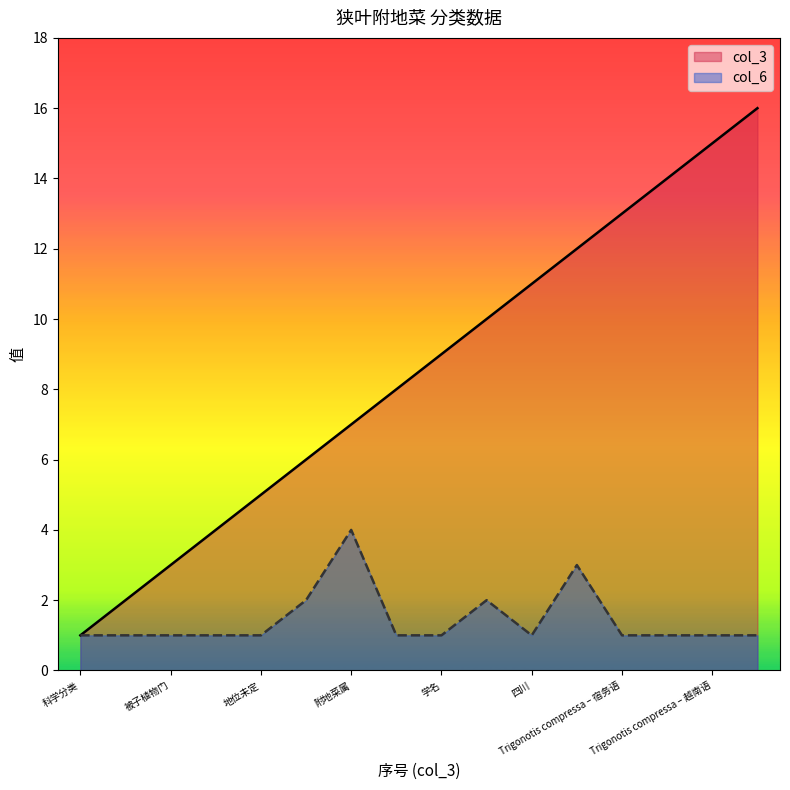

Reading left to right, list all the values displayed in this chart.

col_3: 1	2	3	4	5	6	7	8	9	10	11	12	13	14	15	16
col_6: 1	1	1	1	1	2	4	1	1	2	1	3	1	1	1	1